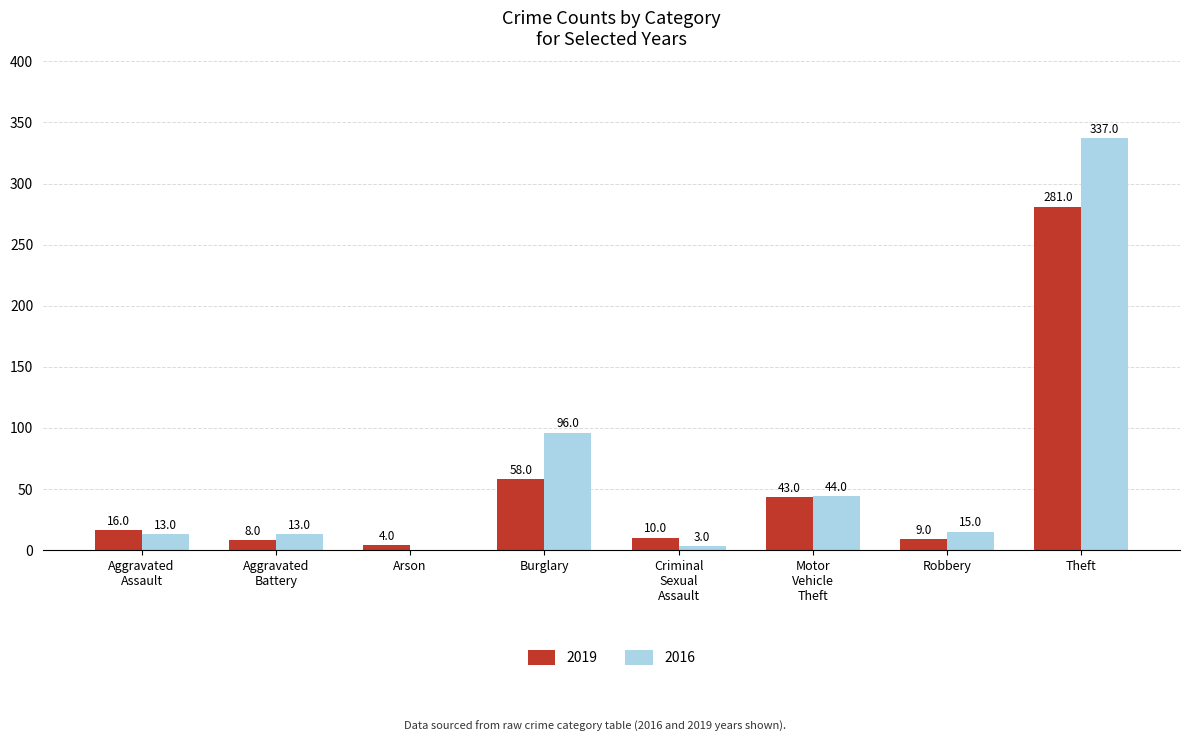

What is the average value of the 2019 series?

54